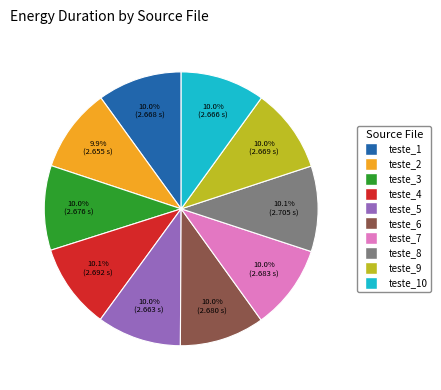

Is there any slice that represents more than half of the pie?

No